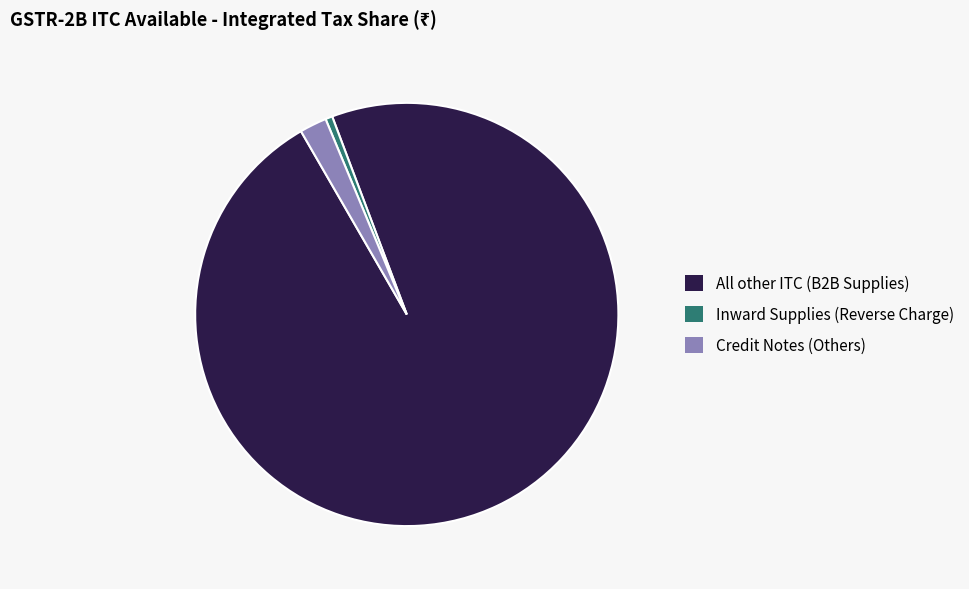

Do Credit Notes (Others) and All other ITC (B2B Supplies) together represent more than half of the pie?

Yes